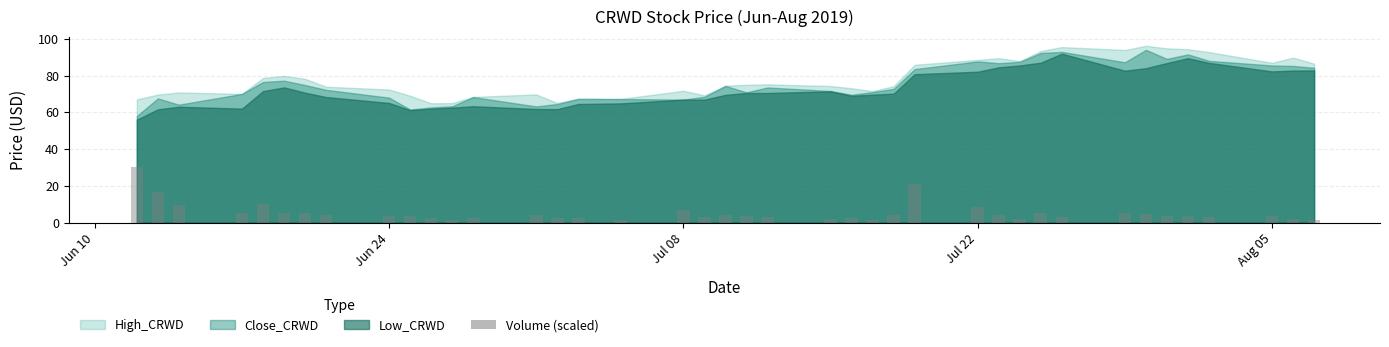

What value does the High_CRWD series have at 2019-07-22?

88.5